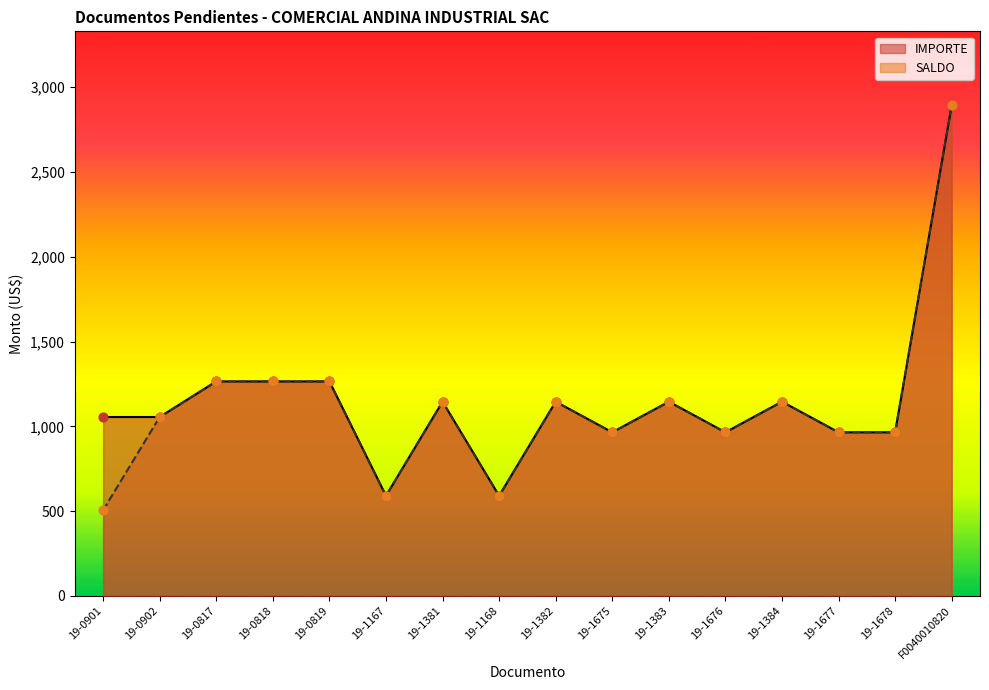

At how many categories does at least one series exceed 865?

14